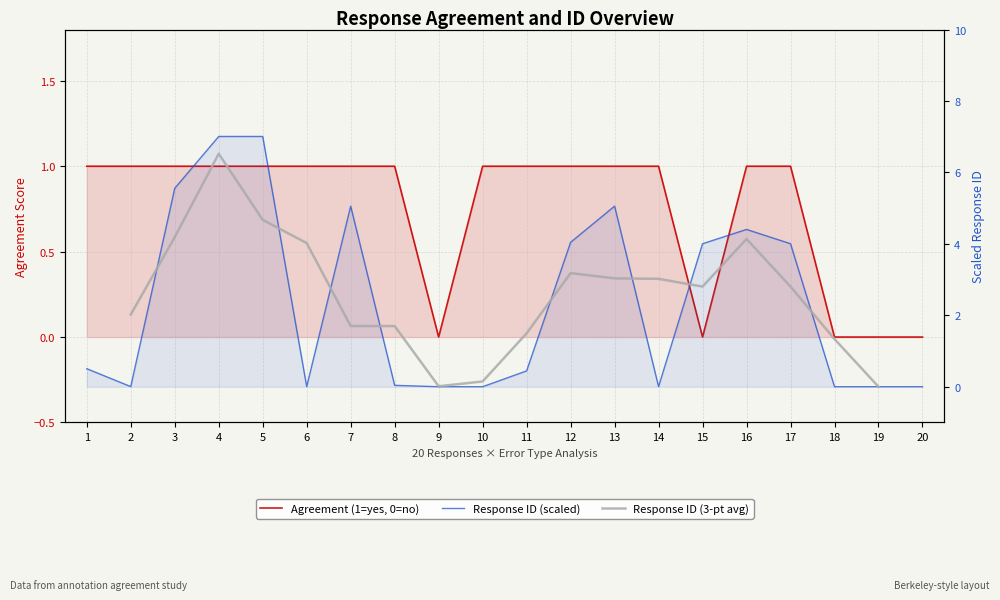

What is the difference between the response_id_scaled values at 10 and 4?

7.0